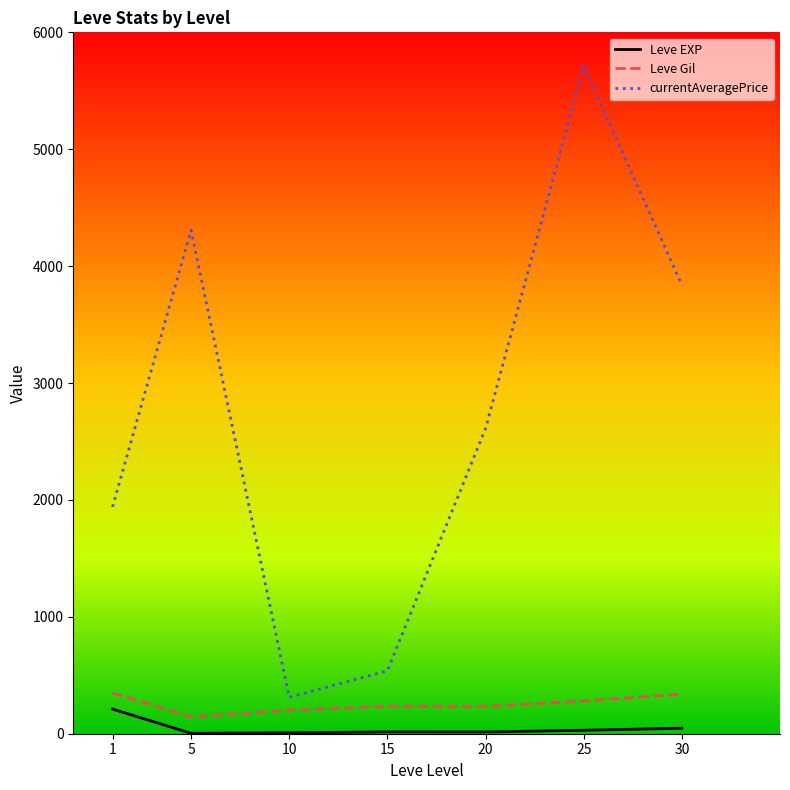

At which category is the sum across all series the highest?

25